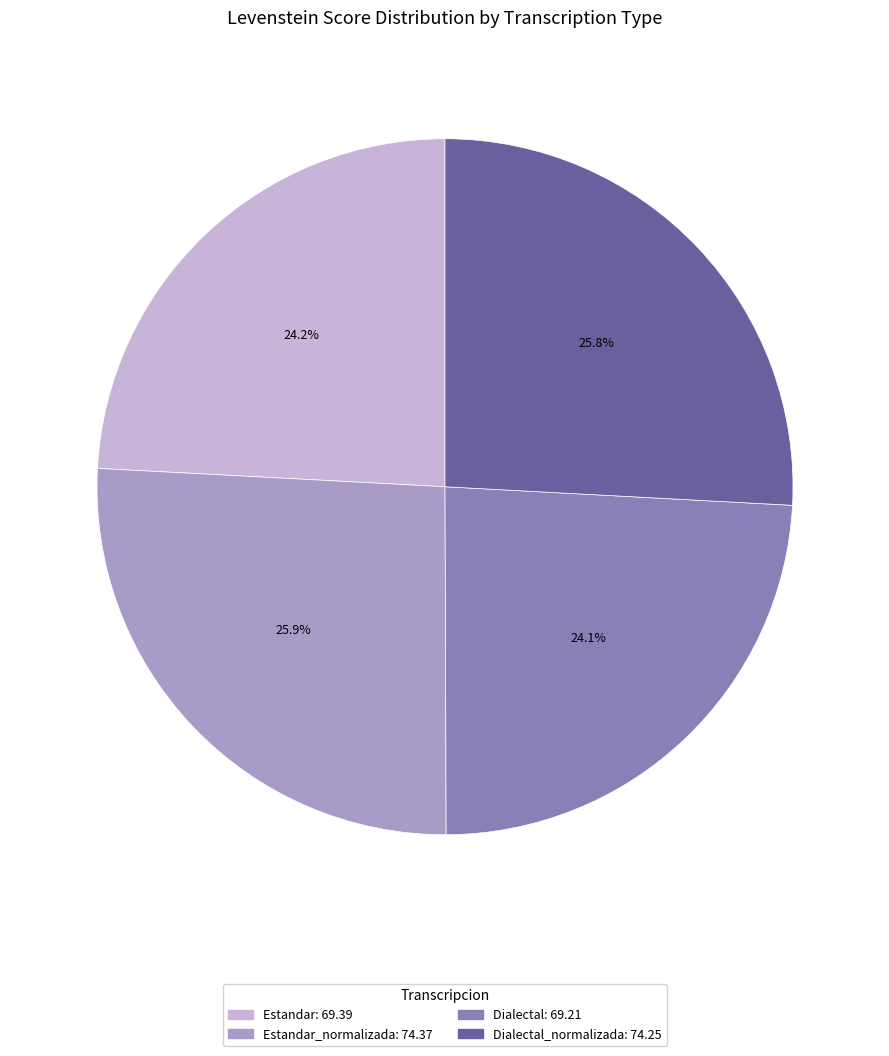

Is there a majority slice in this chart?

No